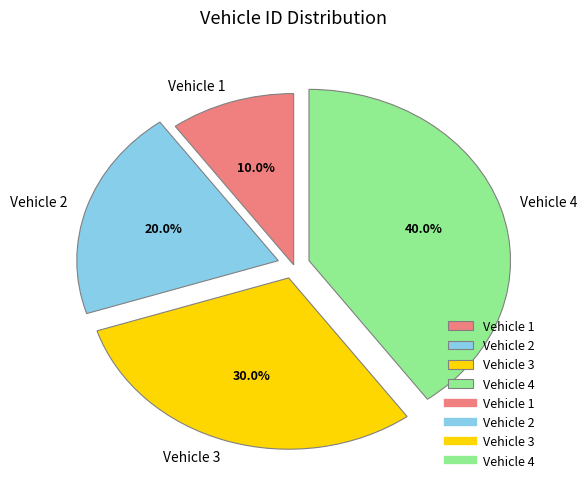

Count the number of slices in the pie.

4